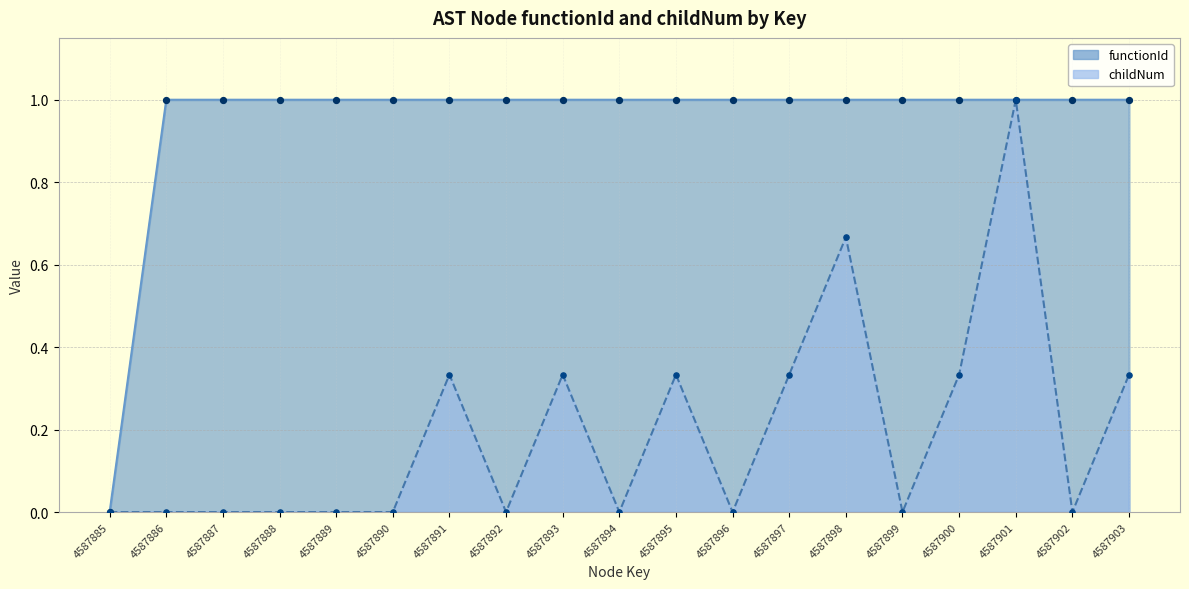

At how many categories does at least one series exceed 0?

18